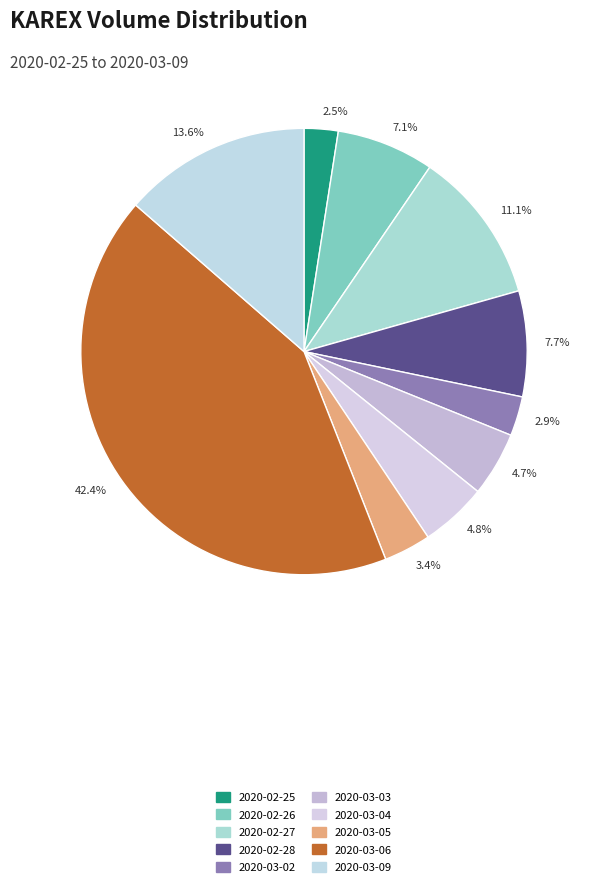

Does 4.7% represent more than half of the total?

No